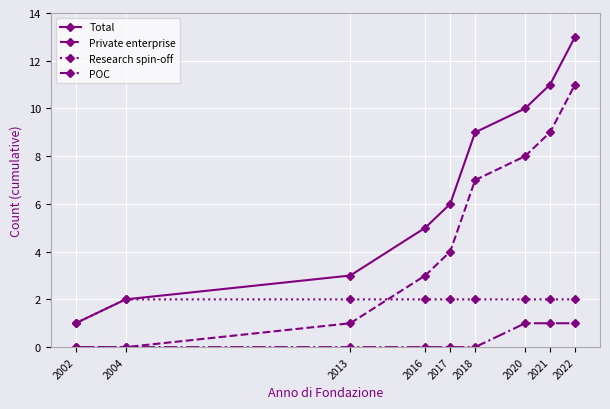

What is the value of the Total point at the 2nd from the left?

2